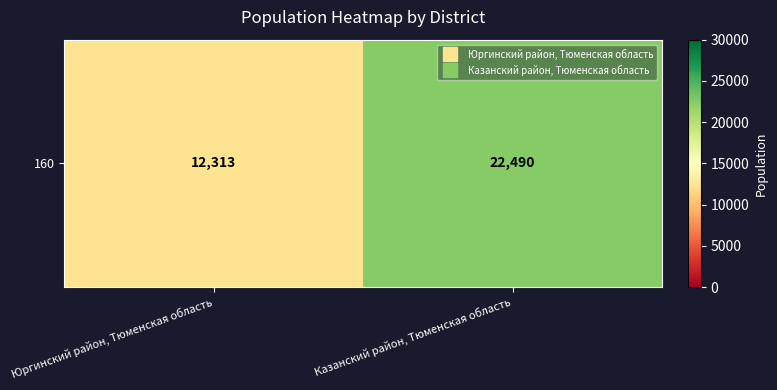

True or false: the data shows 6126 at Юргинский район, Тюменская область.

False